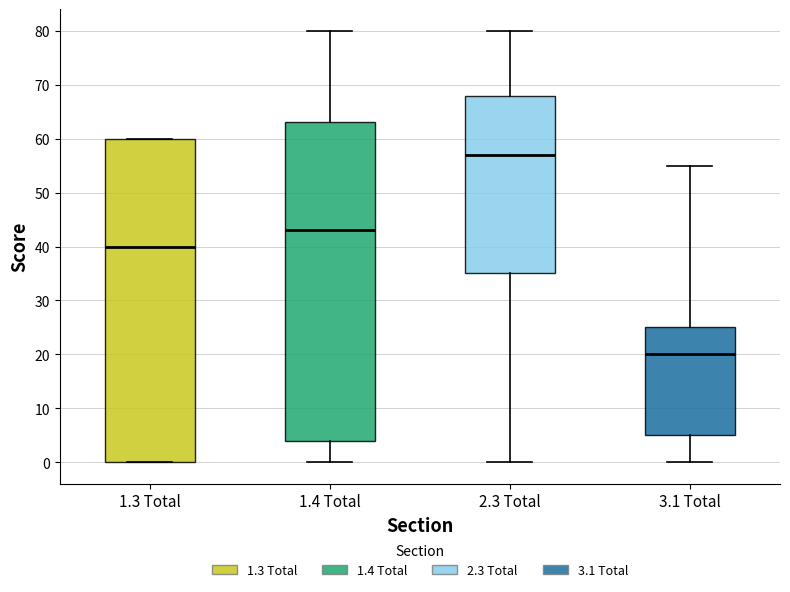

Where is the upper edge of the box for 1.3 Total on the y-axis? The values are not printed on the chart, so give them approximately, as read against the axis.

60